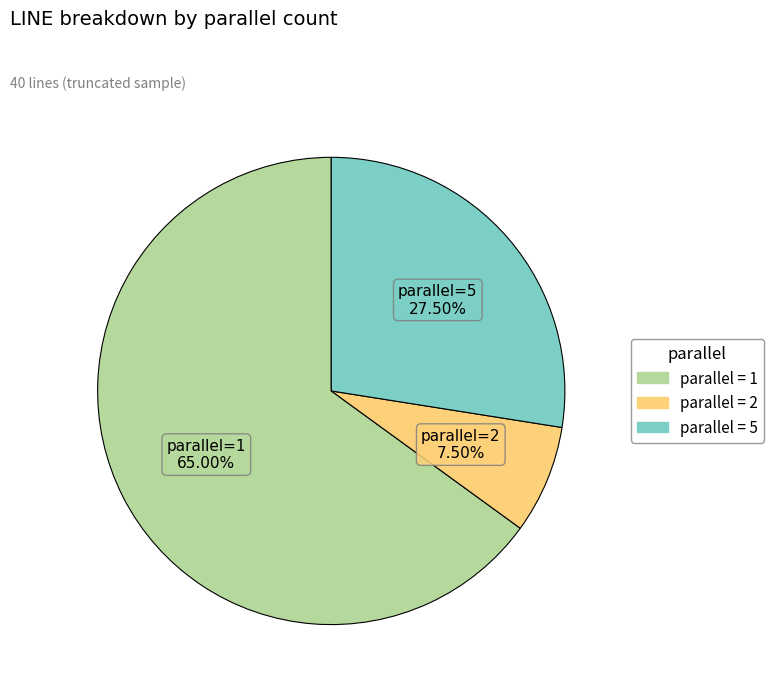

Is there any slice that represents more than half of the pie?

Yes